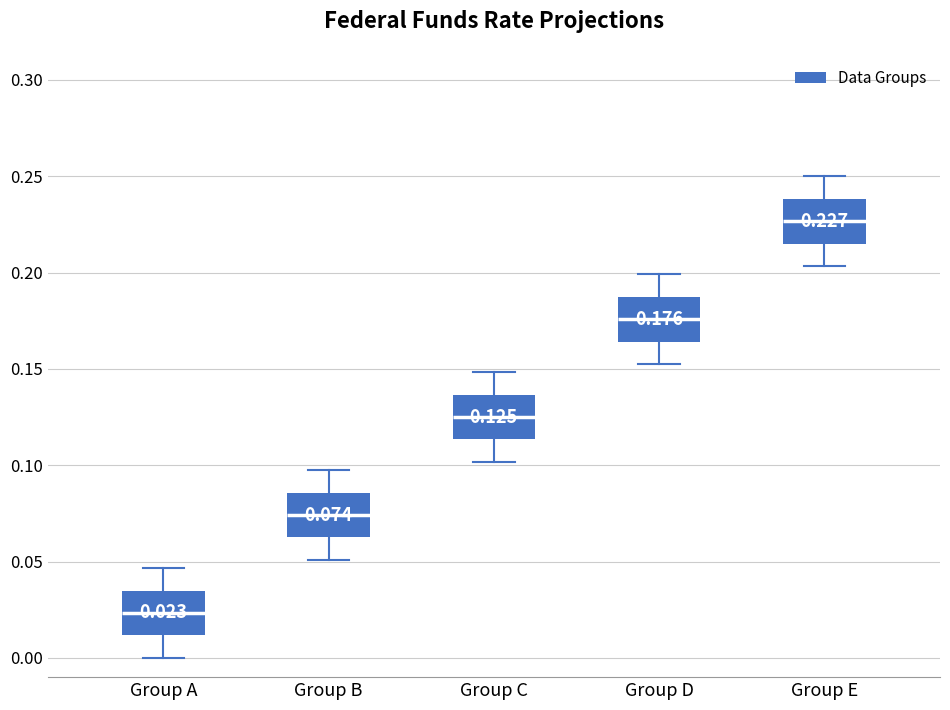

Which box has the highest median line?

Group E